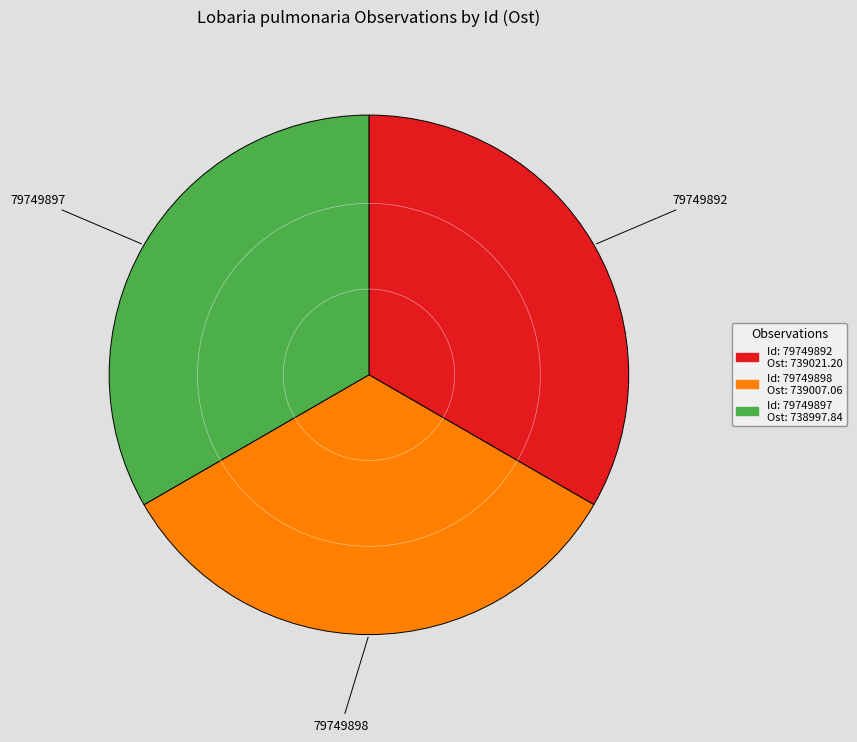

What is the ratio of the value at 79749897 to the value at 79749892?

1.0